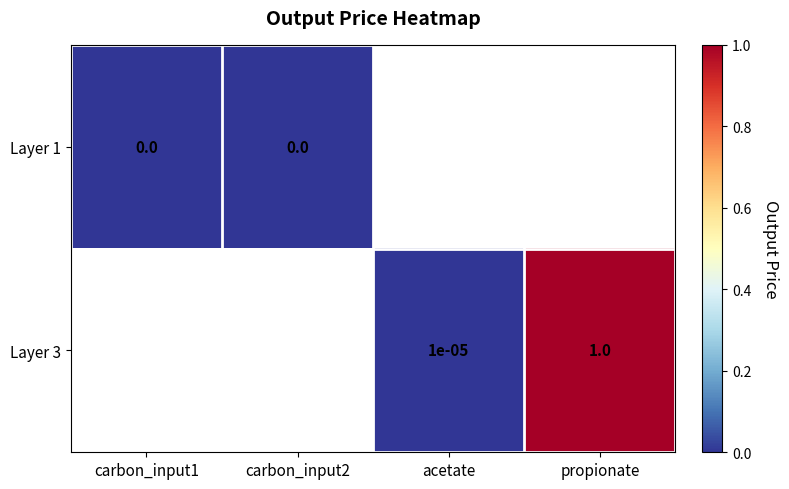

The Layer 1 series shows 0.0 at carbon_input1. True or false?

True